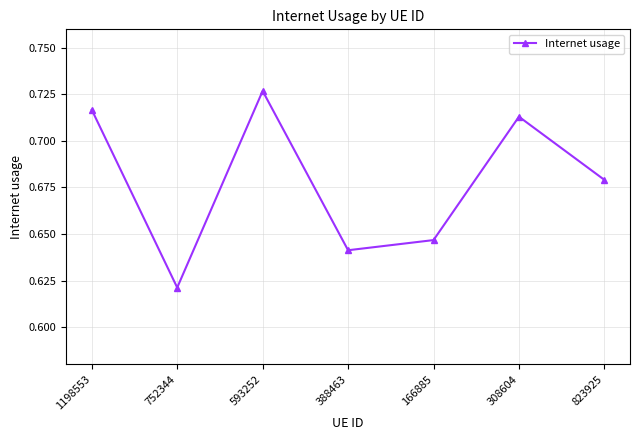

Which label corresponds to the smallest value in the chart?

752344